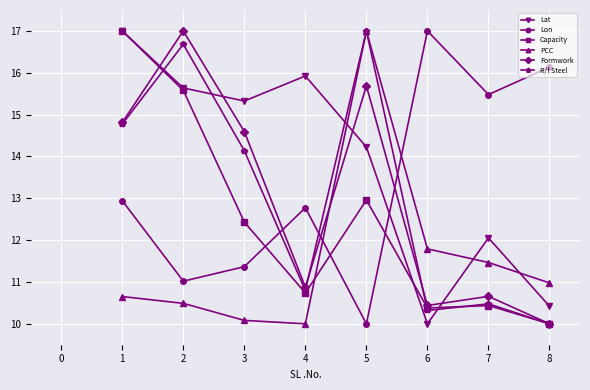

True or false: Formwork has a value of 16.7 at 6.

False